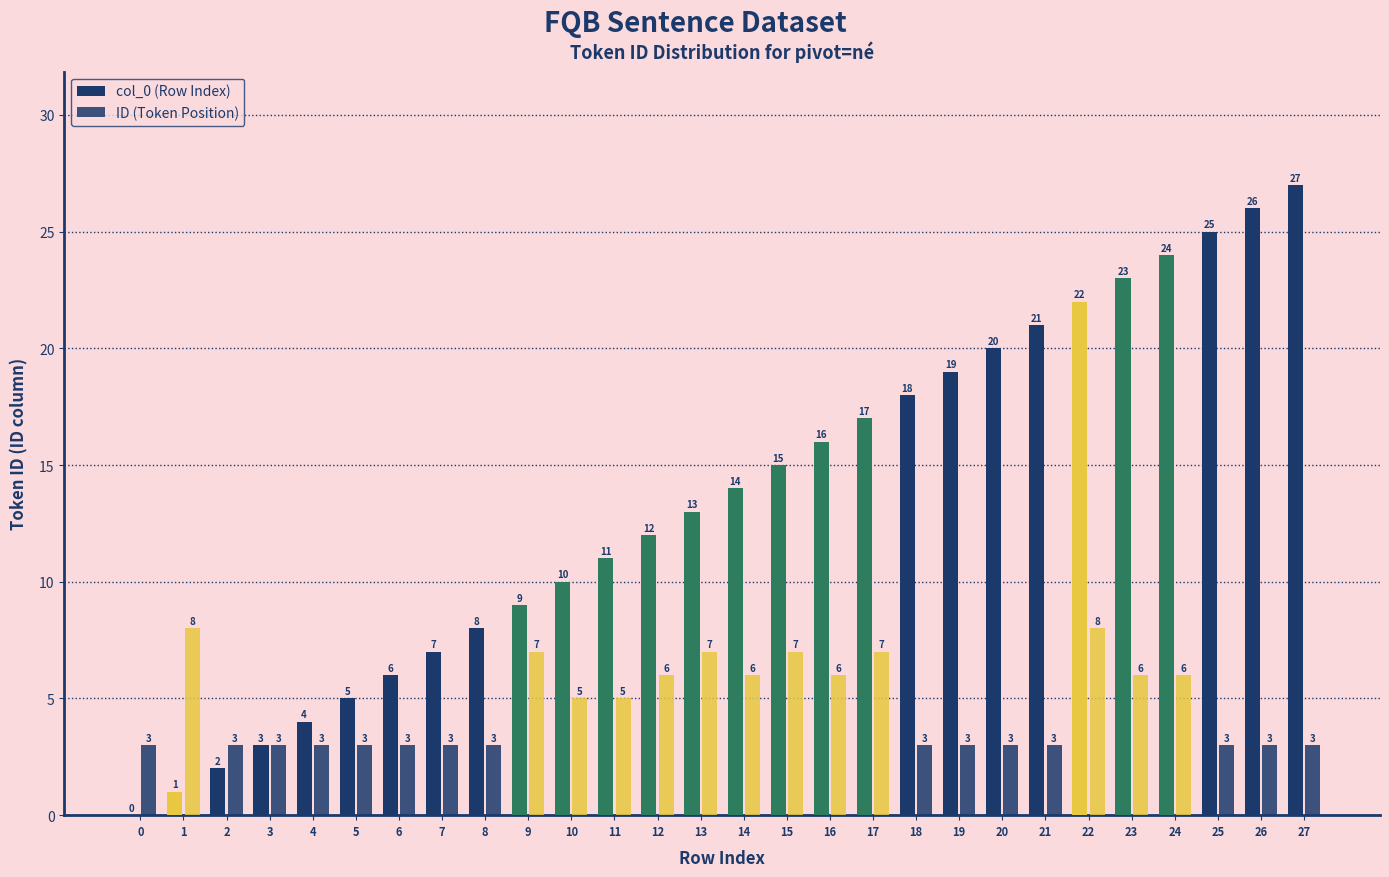

The col_0 (Row Index) series shows 4 at 4. True or false?

True